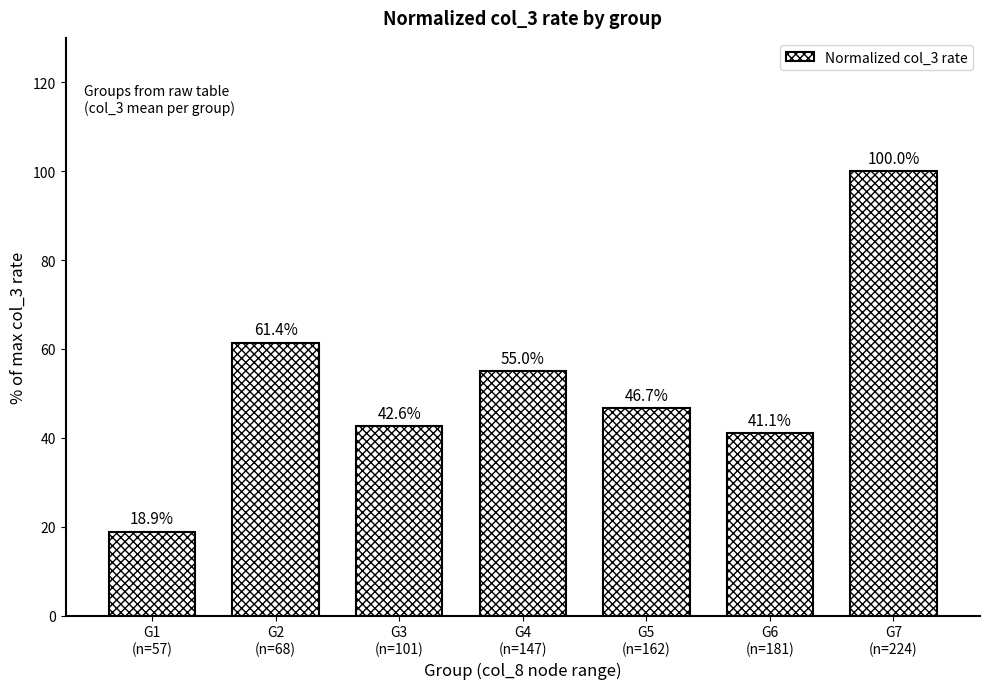

What is the minimum value shown in the chart?

18.9